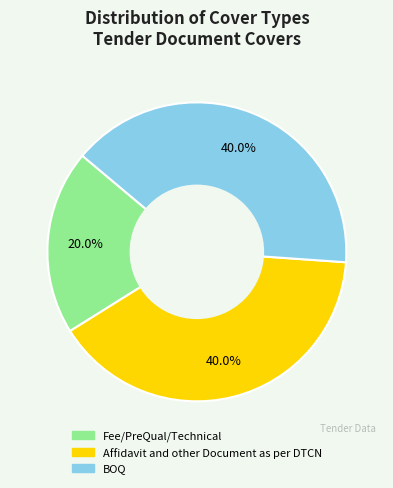

To the nearest percent, what is the combined percentage of BOQ and Fee/PreQual/Technical?

60%